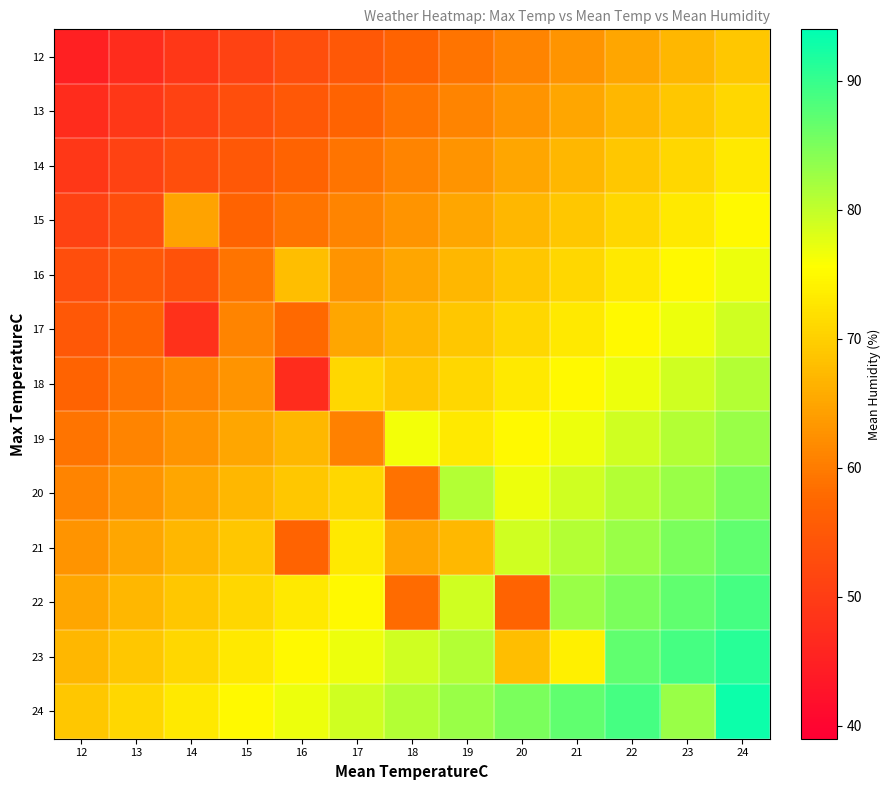

Between 17 and 20, which is larger?

20